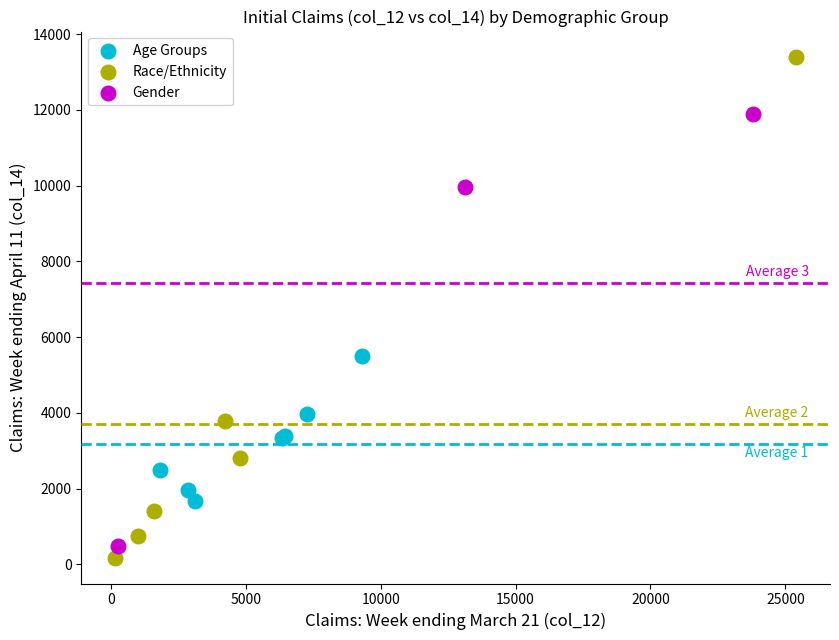

Which series contains the lowest Y value?

Race/Ethnicity